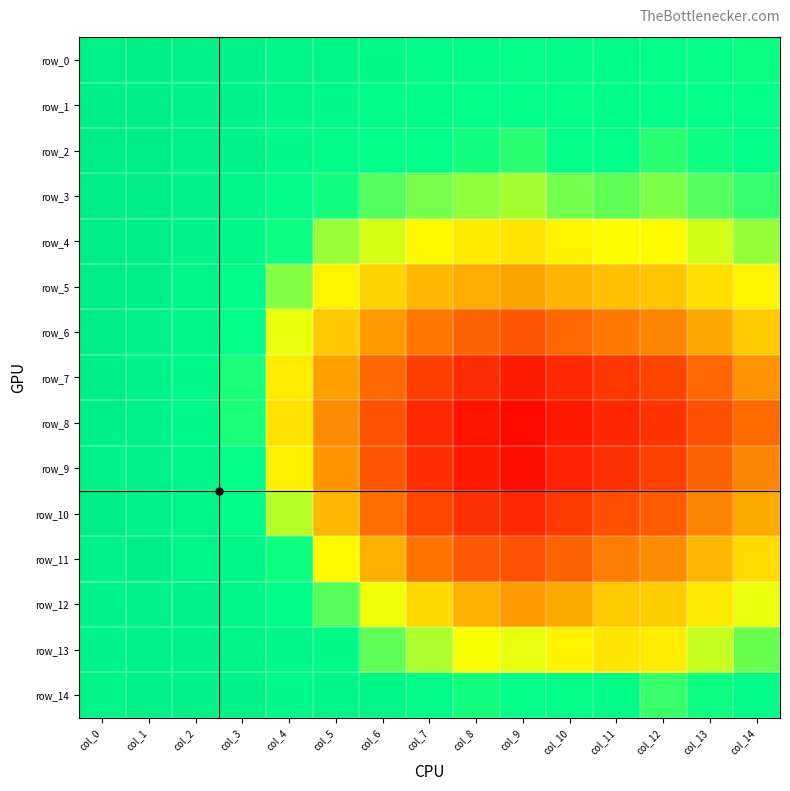

At how many categories does at least one series exceed 0?

15